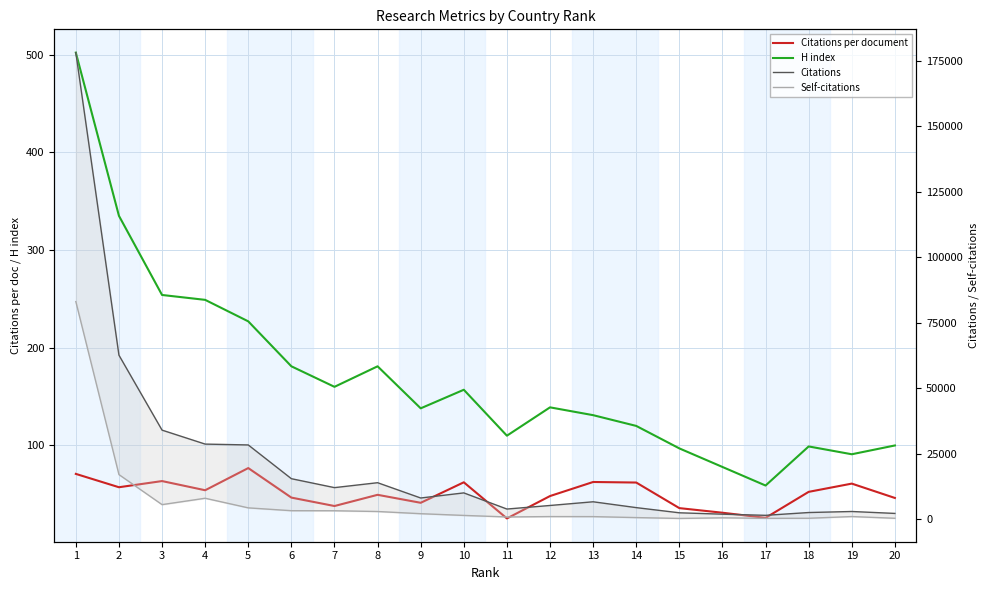

How many categories are shown in the chart?

20